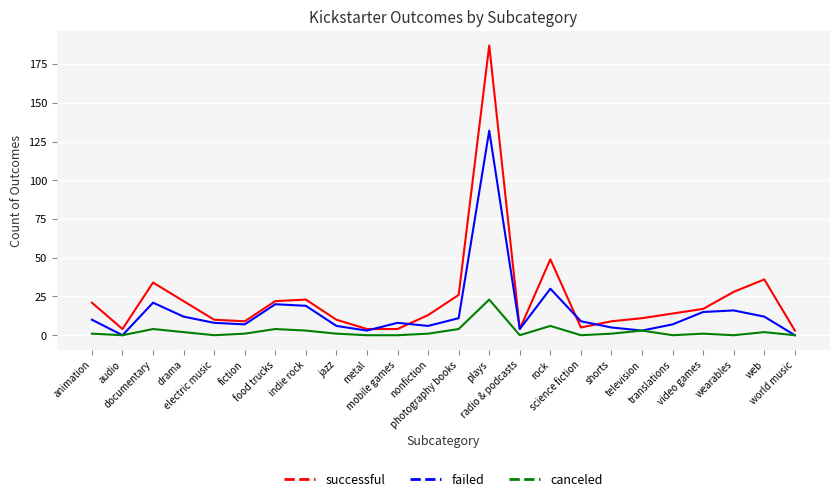

Which series has the widest spread of values?

successful